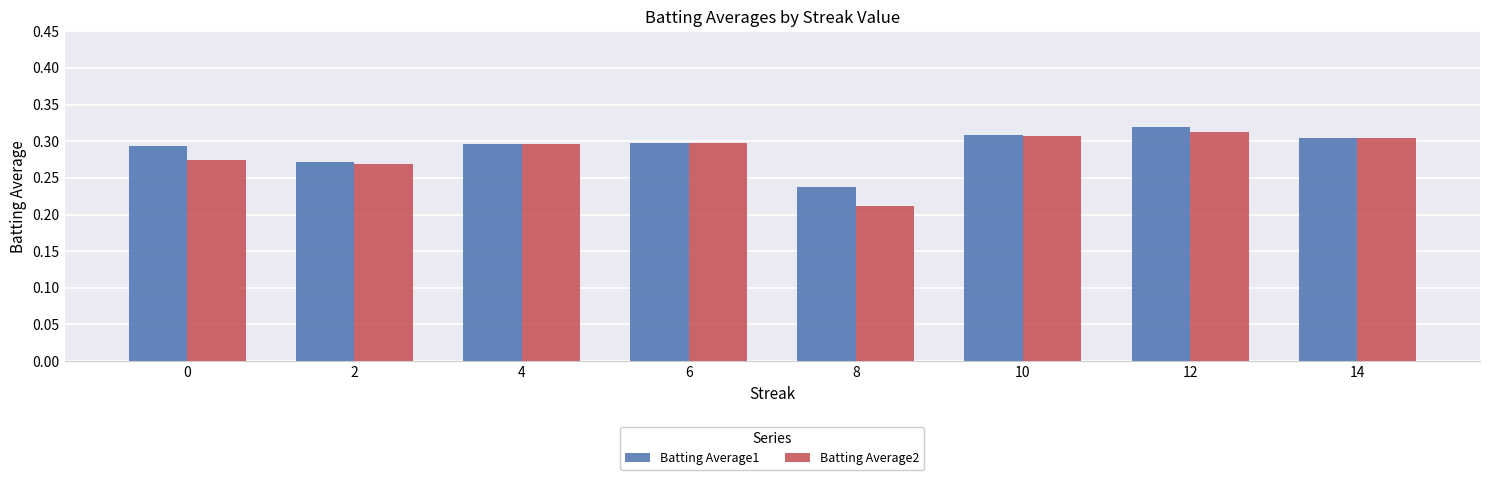

Which category has the lowest value across all series?

8